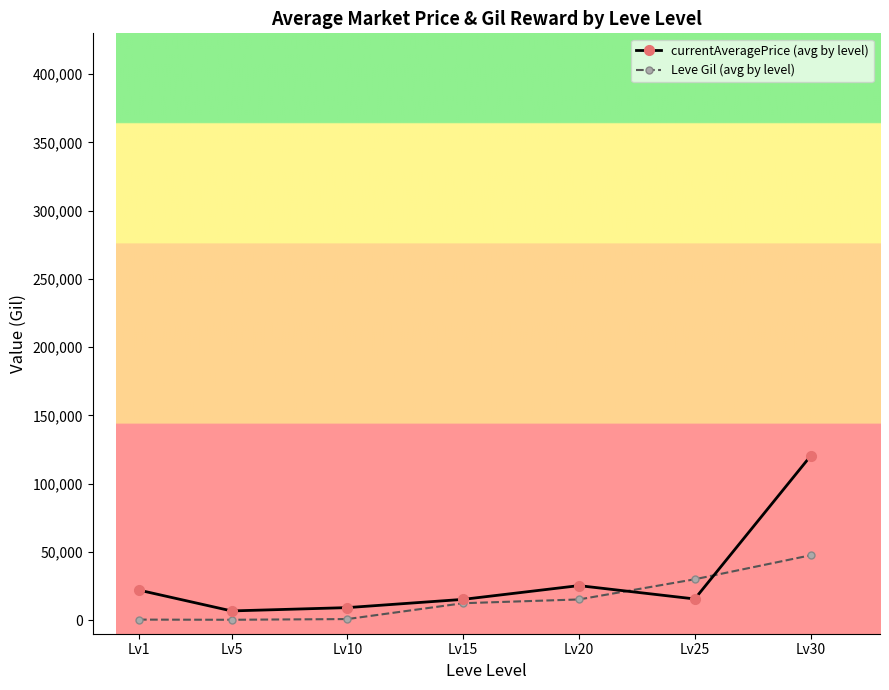

True or false: currentAveragePrice (avg by level) has more than 2 points higher than both neighbors.

False